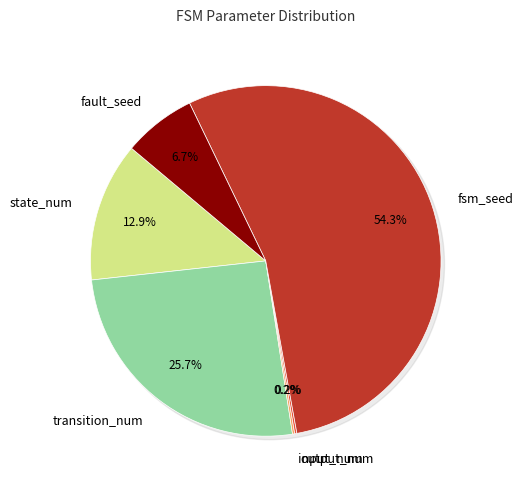

Which category has the biggest portion of the pie?

fsm_seed